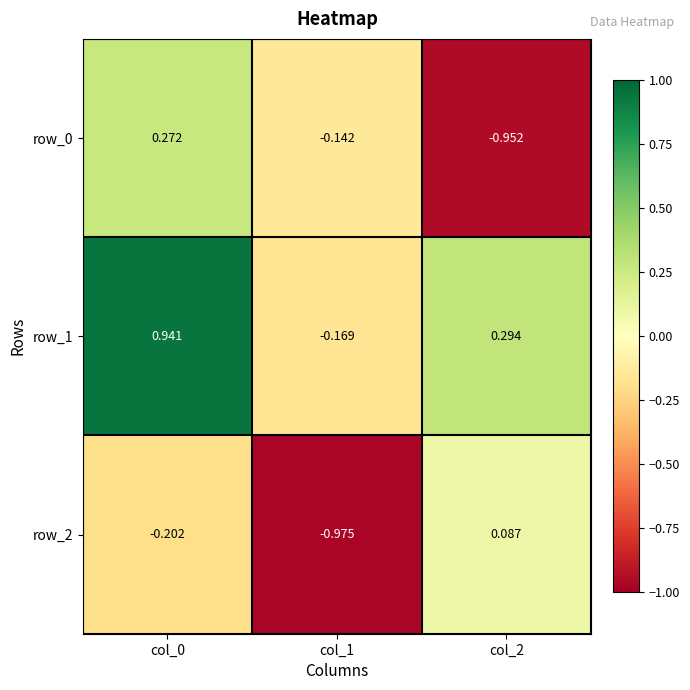

Reading right to left, transcribe all the data shown in this chart.

row_0: col_2=-1.0	col_1=-0.1	col_0=0.3
row_1: col_2=0.3	col_1=-0.2	col_0=0.9
row_2: col_2=0.1	col_1=-1.0	col_0=-0.2